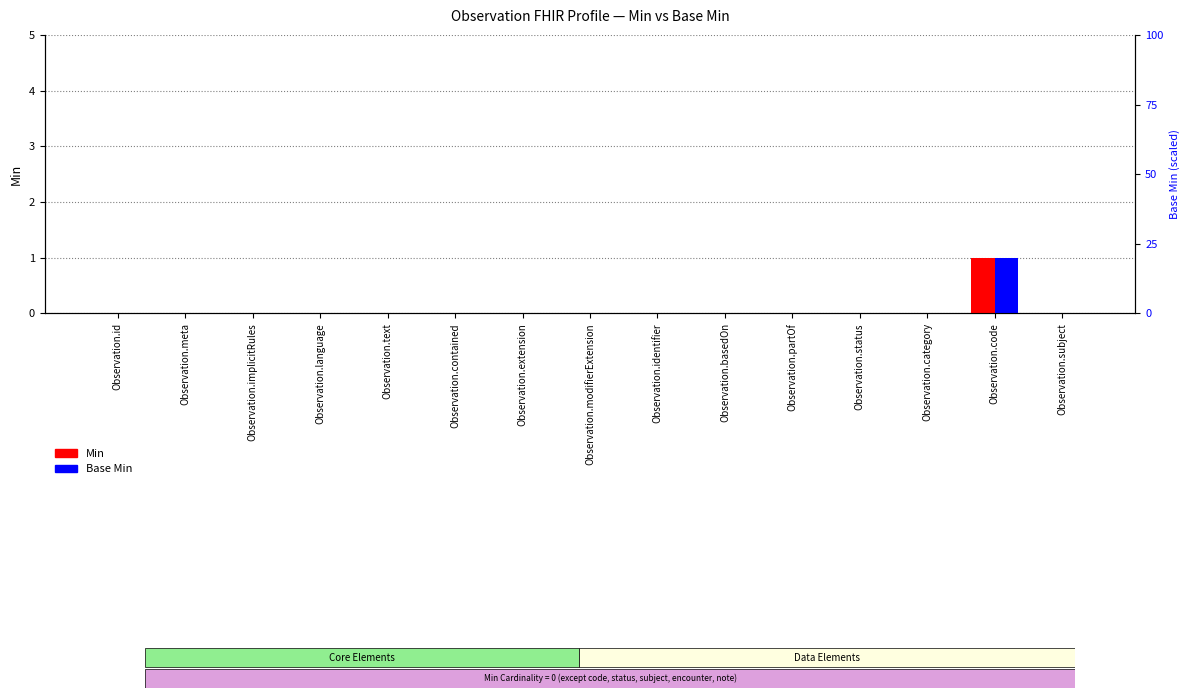

What is the difference between the maximum and second lowest values in the Min series?

1